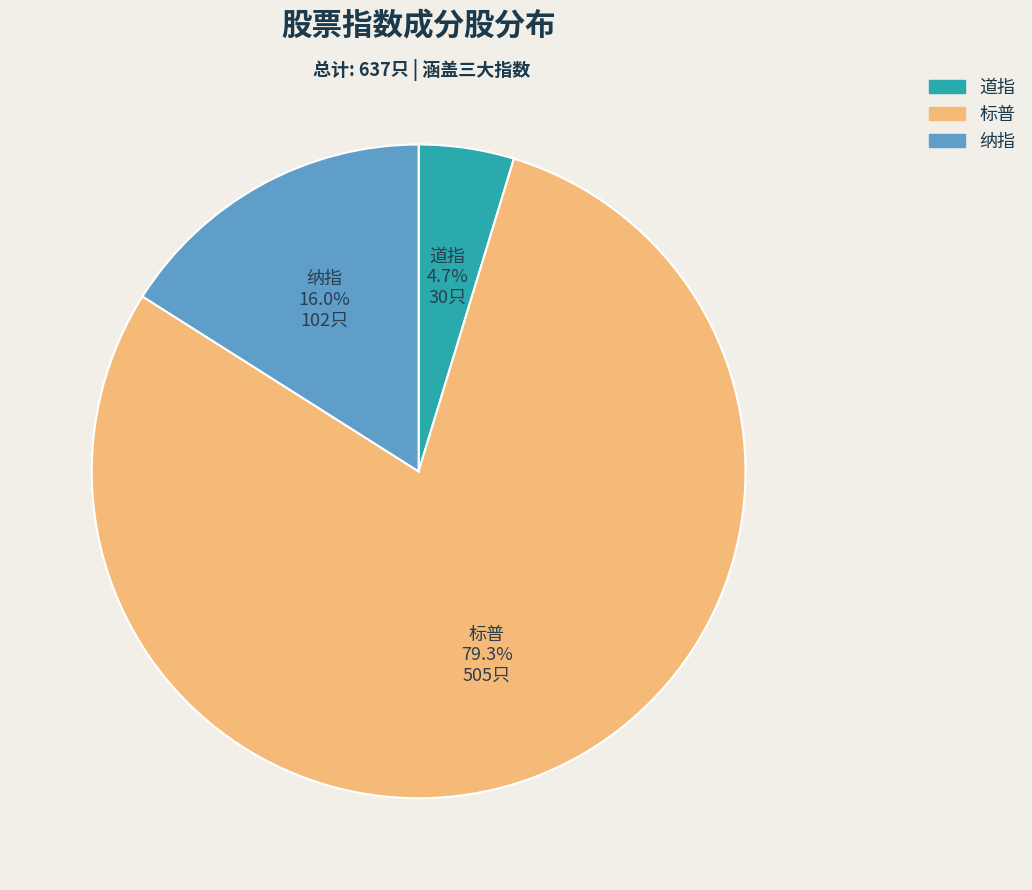

Combined, do 标普 and 纳指 account for over 50%?

Yes